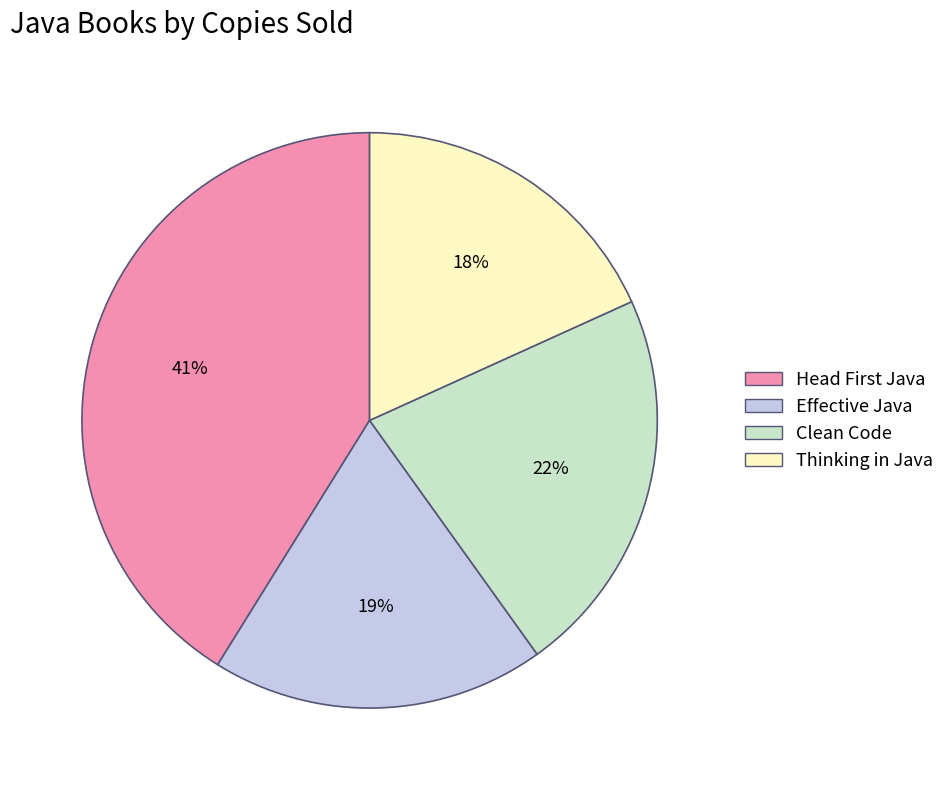

Is the sum of Effective Java and Clean Code greater than half?

No